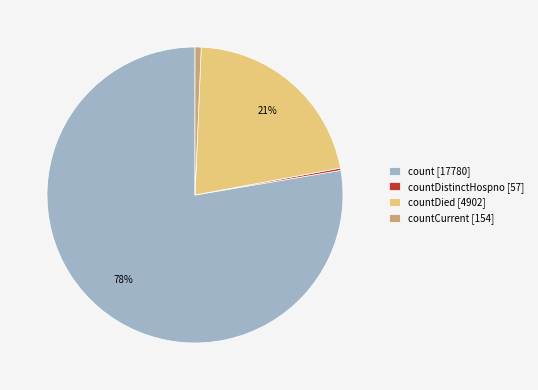

Between countCurrent [154] and count [17780], which is larger?

count [17780]